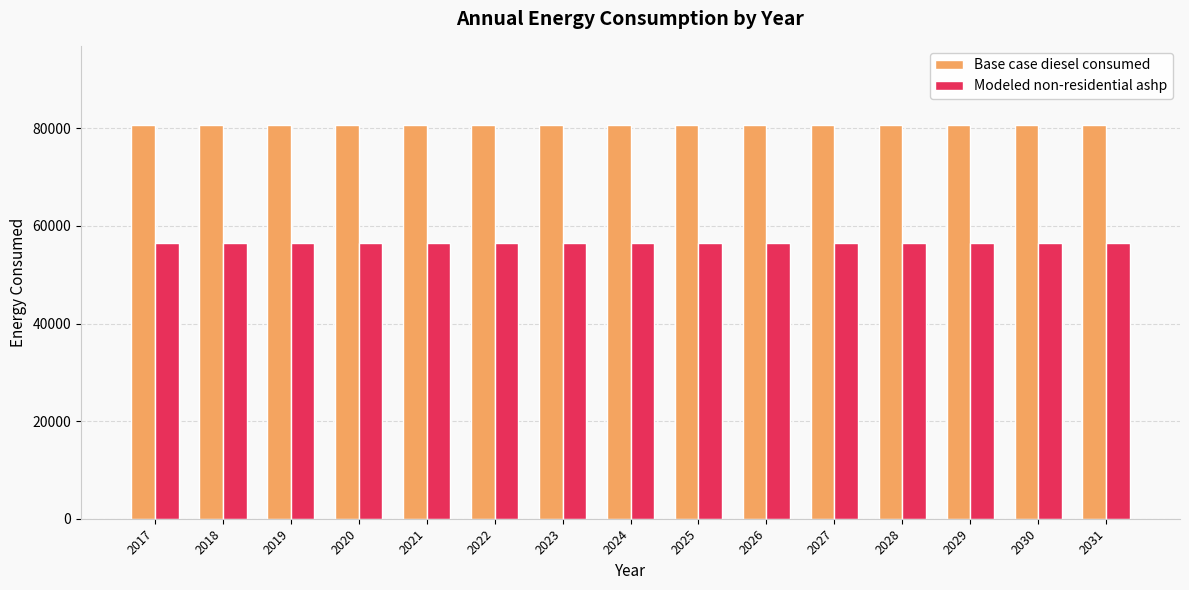

Count the number of categories in the chart.

15